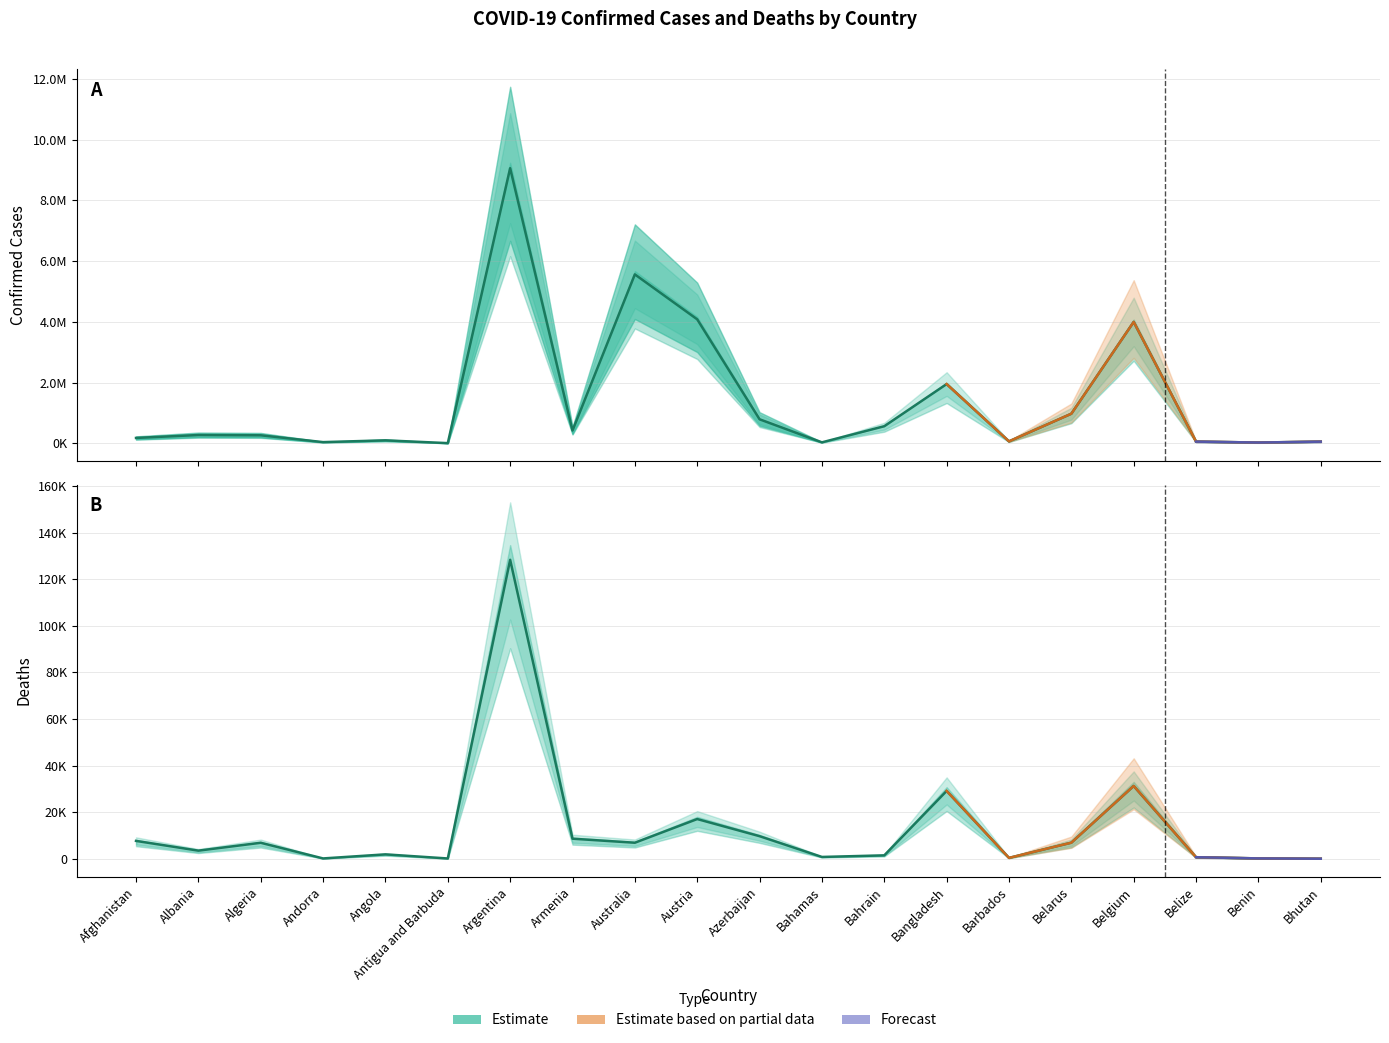

How many interior local peaks does the Confirmed series have?

6